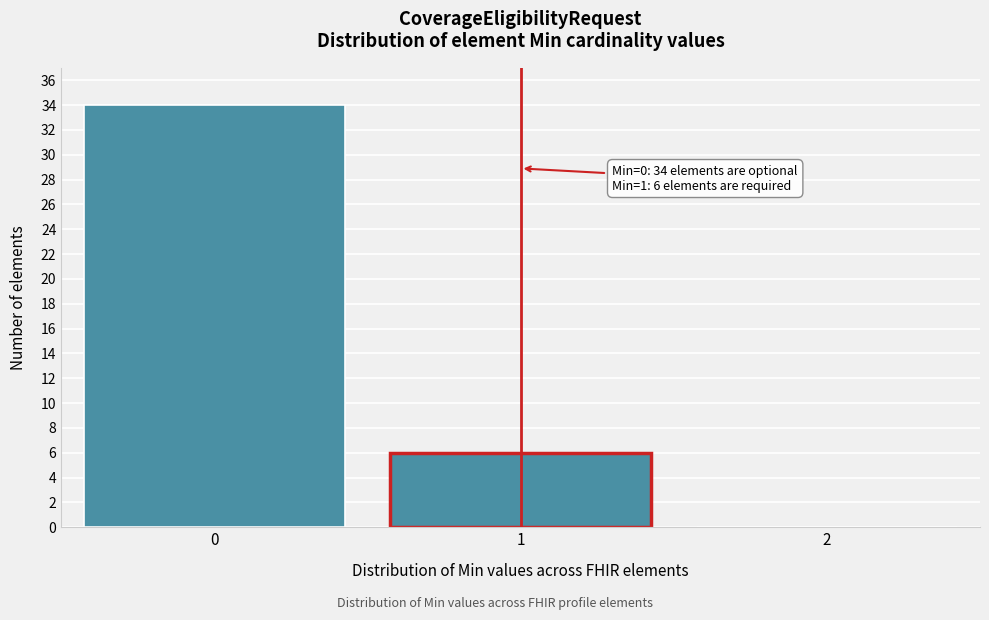

Reading left to right, transcribe all the data shown in this chart.

0=34	1=6	2=0